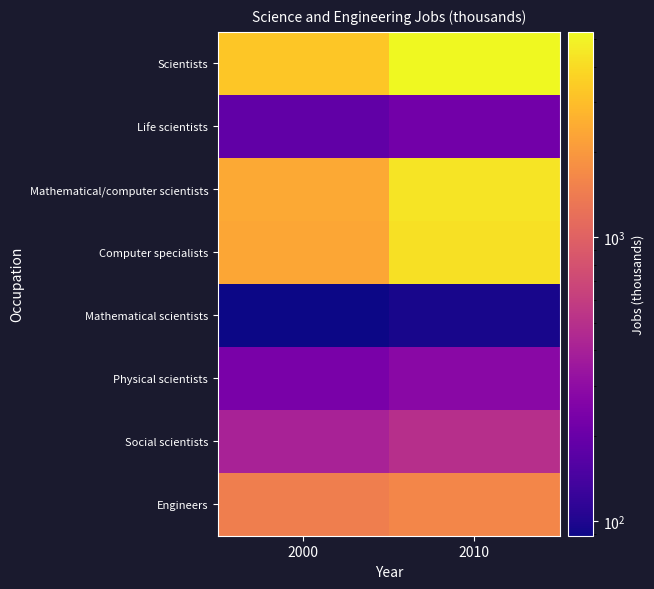

At which category does the chart reach its peak across all series?

2010